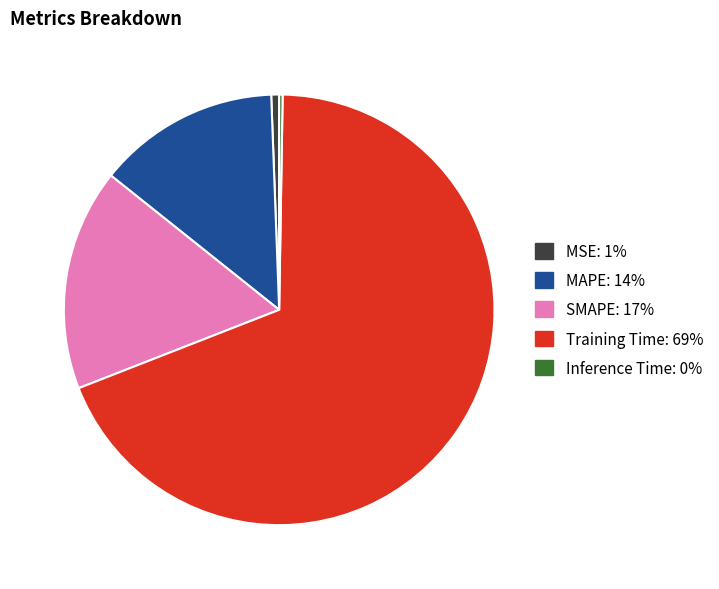

Which slice is the largest?

Training Time